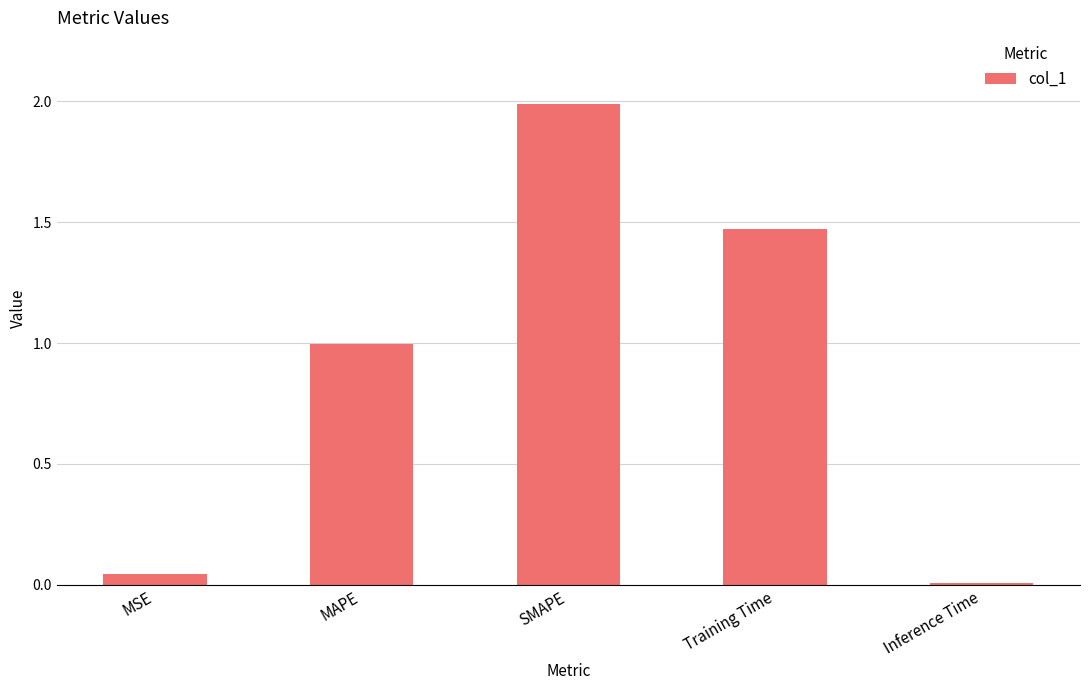

The value at SMAPE is 2.0. True or false?

True